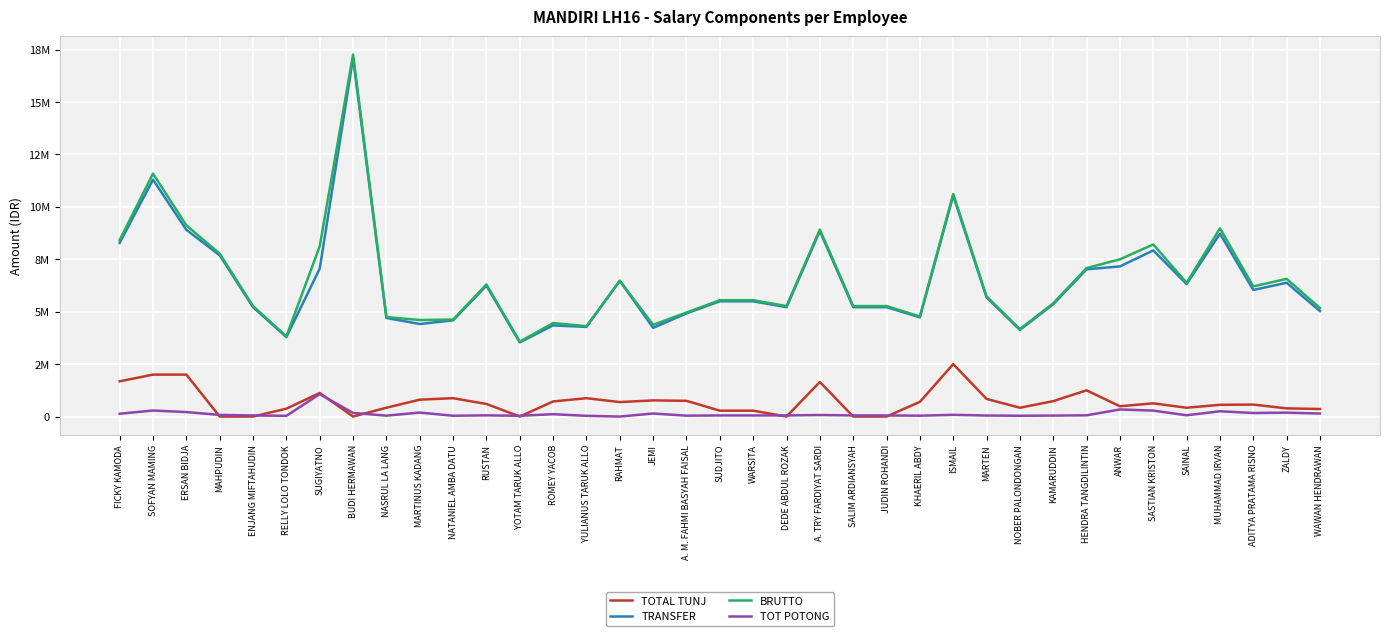

Which has a higher value, ZALDY or ADITYA PRATAMA RISNO?

ADITYA PRATAMA RISNO